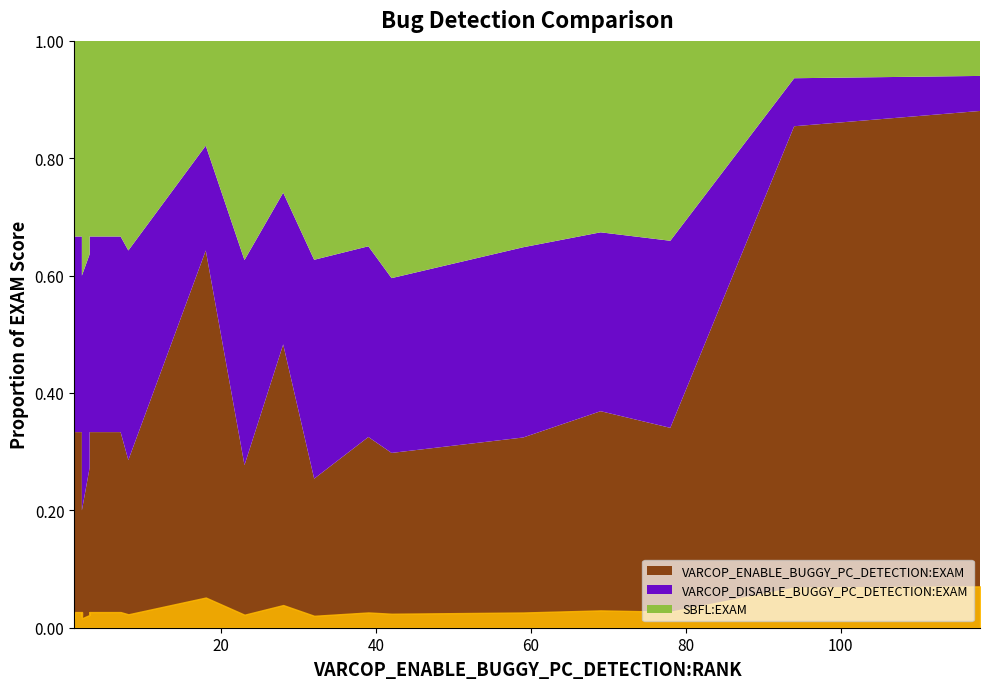

The VARCOP_DISABLE_BUGGY_PC_DETECTION:EXAM series shows 0.5 at 7. True or false?

False